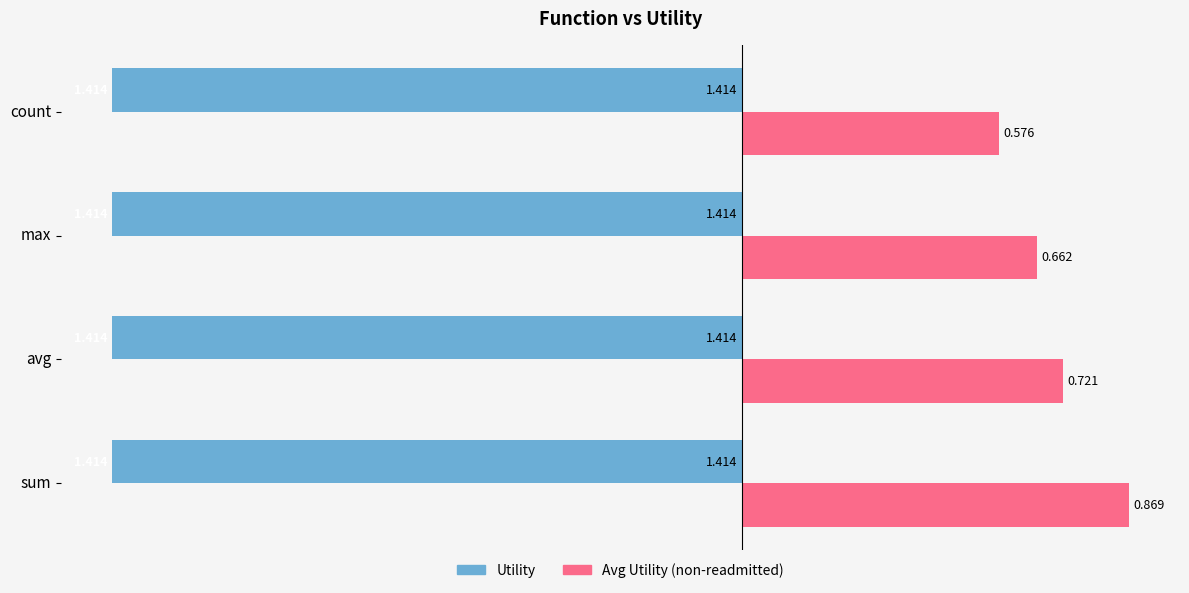

What is the value of the Avg Utility (non-readmitted) bar at the 2nd from the left?

0.7